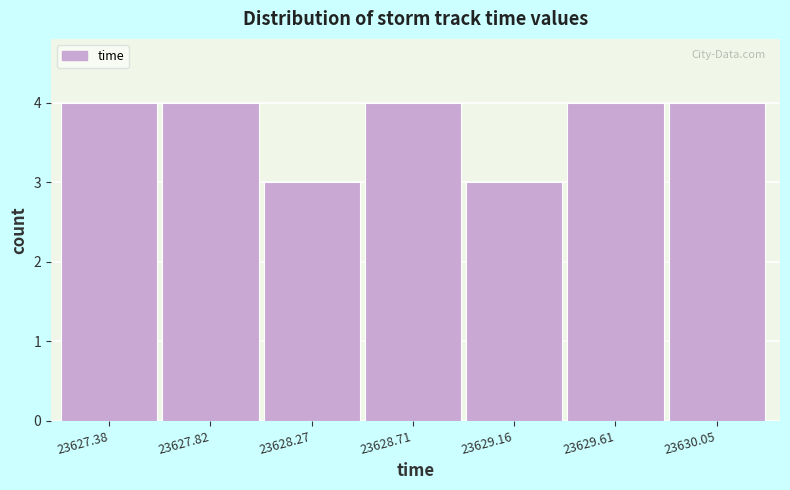

Reading right to left, extract all data points from this chart.

23630.05=4	23629.61=4	23629.16=3	23628.71=4	23628.27=3	23627.82=4	23627.38=4